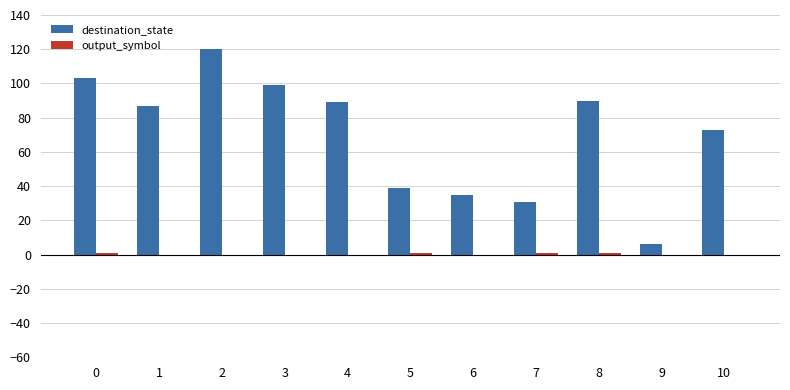

True or false: destination_state has a value of 55 at 5.

False